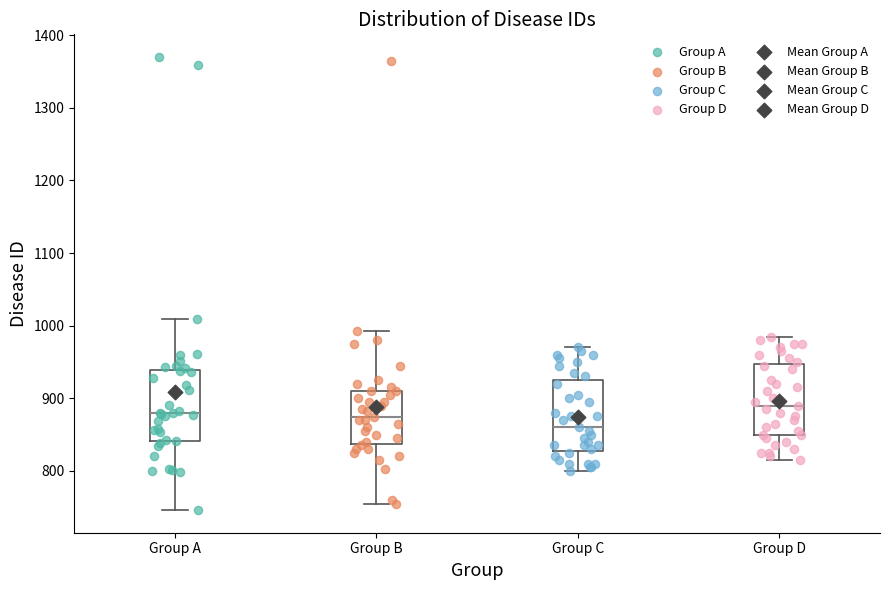

Reading left to right, read every box against the y-axis: the position of its median line, the range the box covers, and the ends of its whiskers. The values are not printed on the chart, so give them approximately, as read against the axis.

Group A: median 880, box 840 to 940, whiskers 750 to 1010
Group B: median 870, box 840 to 910, whiskers 760 to 990
Group C: median 860, box 830 to 930, whiskers 800 to 970
Group D: median 890, box 850 to 950, whiskers 820 to 990